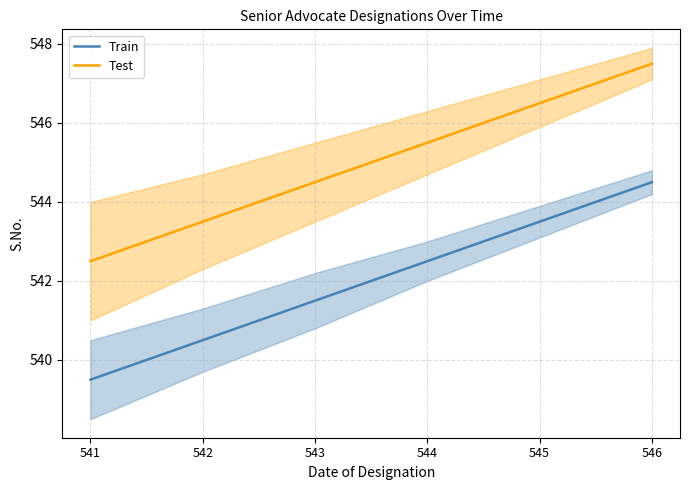

What is the total value across all series at 544?

1088.0